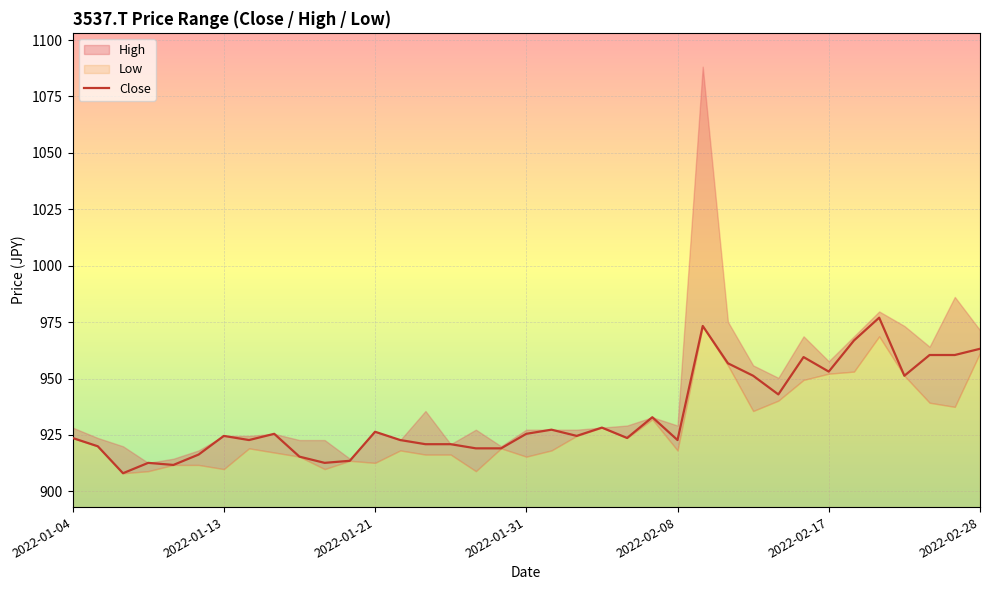

The chart shows a value of 959.5 at 29. True or false?

True